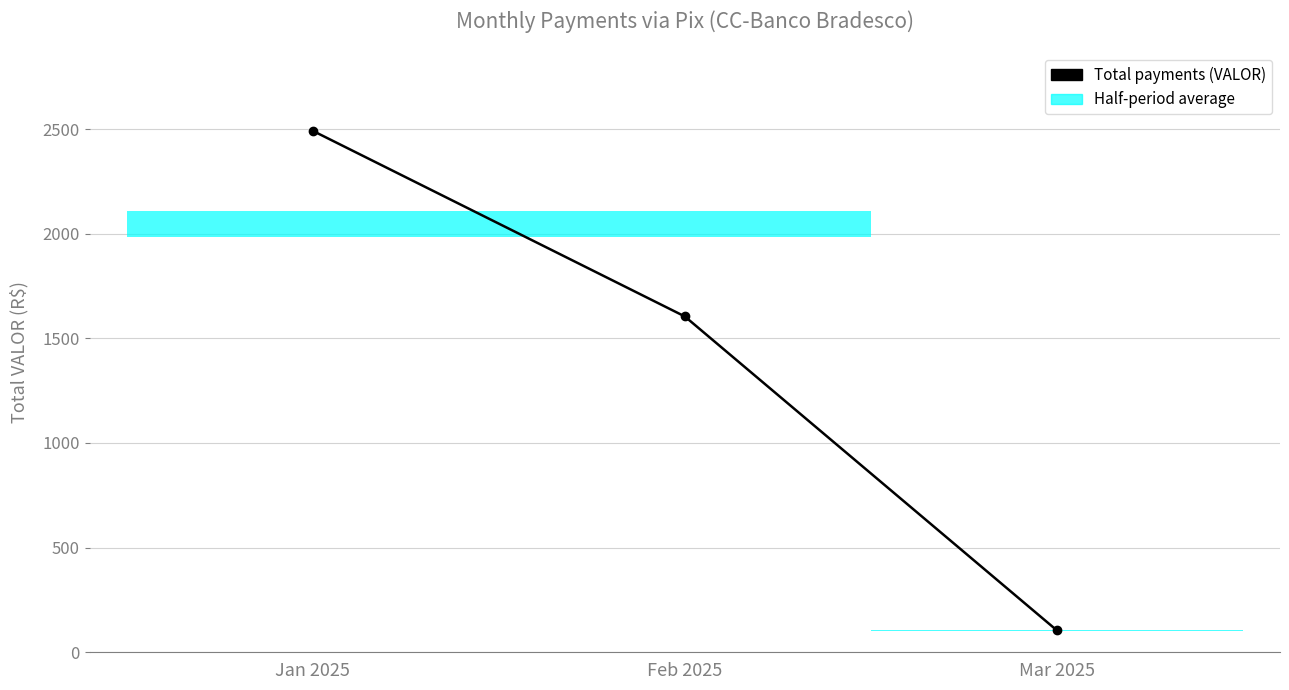

List the labels in order of value, smallest first.

Mar 2025, Feb 2025, Jan 2025